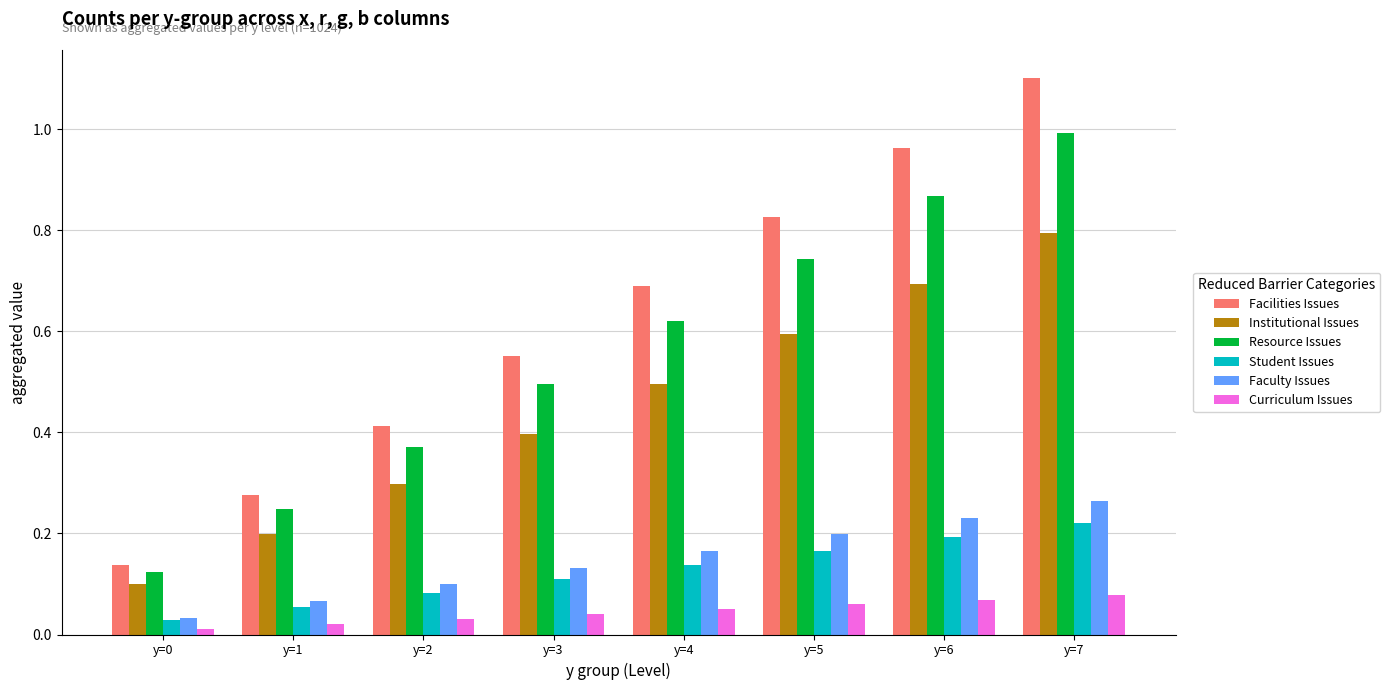

What is the sum of all Resource Issues values?

4.5